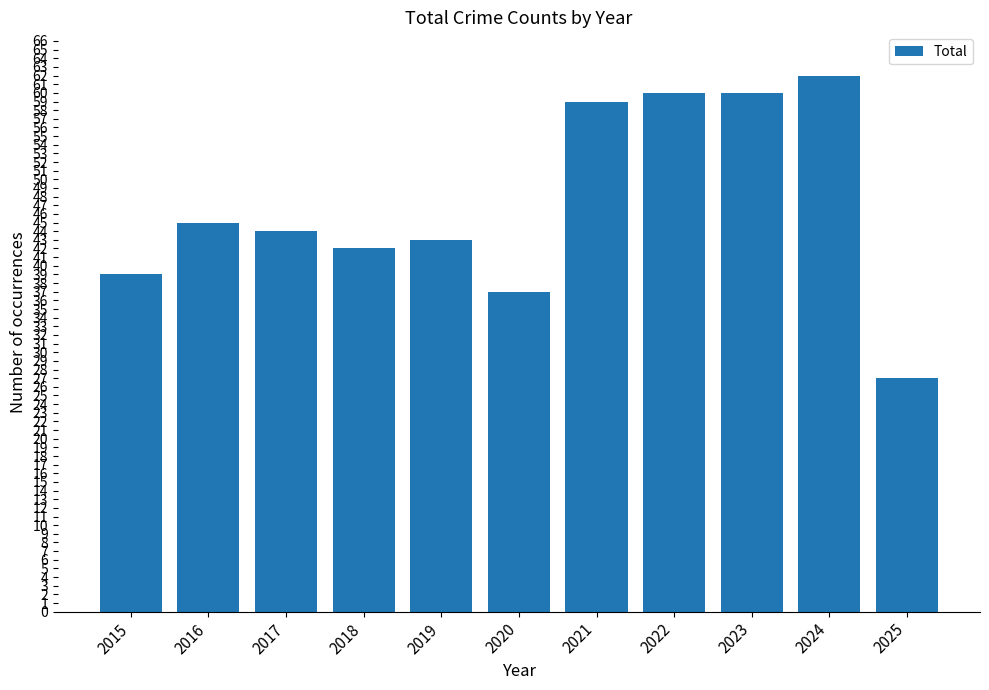

What is the value of the 9th bar from the left?

60